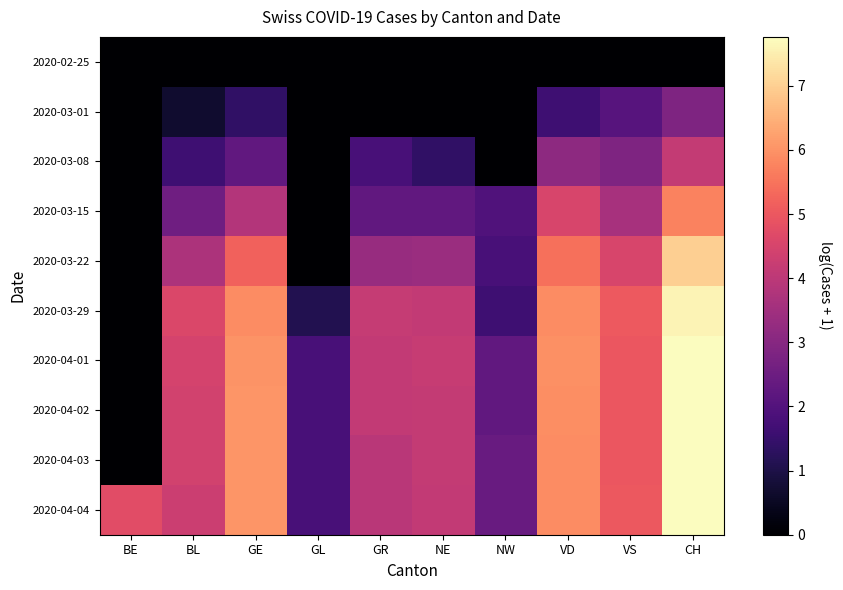

At how many categories does at least one series exceed 2?

9